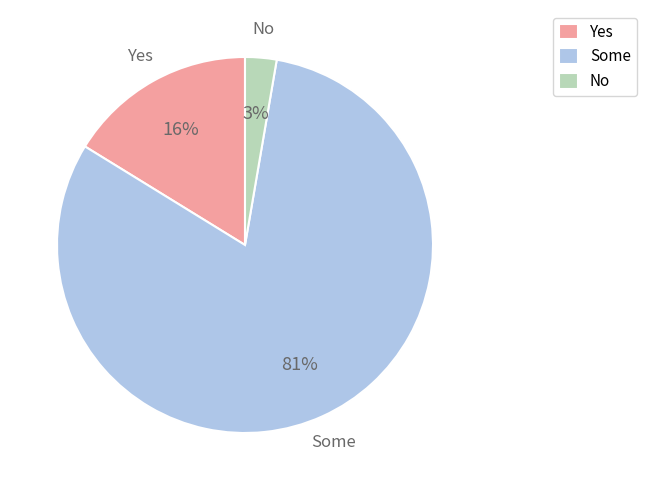

Does any single category account for the majority?

Yes